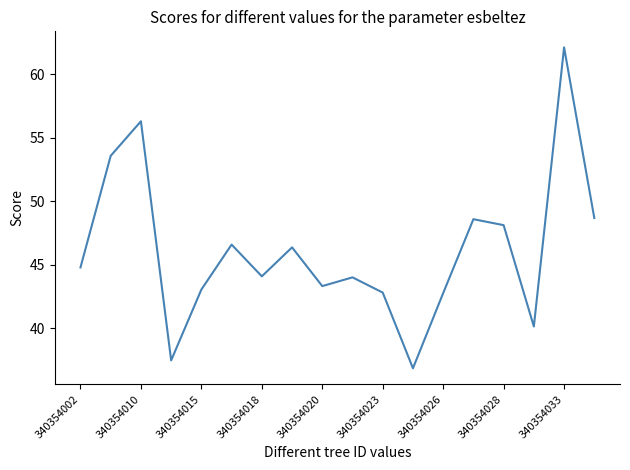

True or false: there are more than 1 points higher than both neighbors.

True